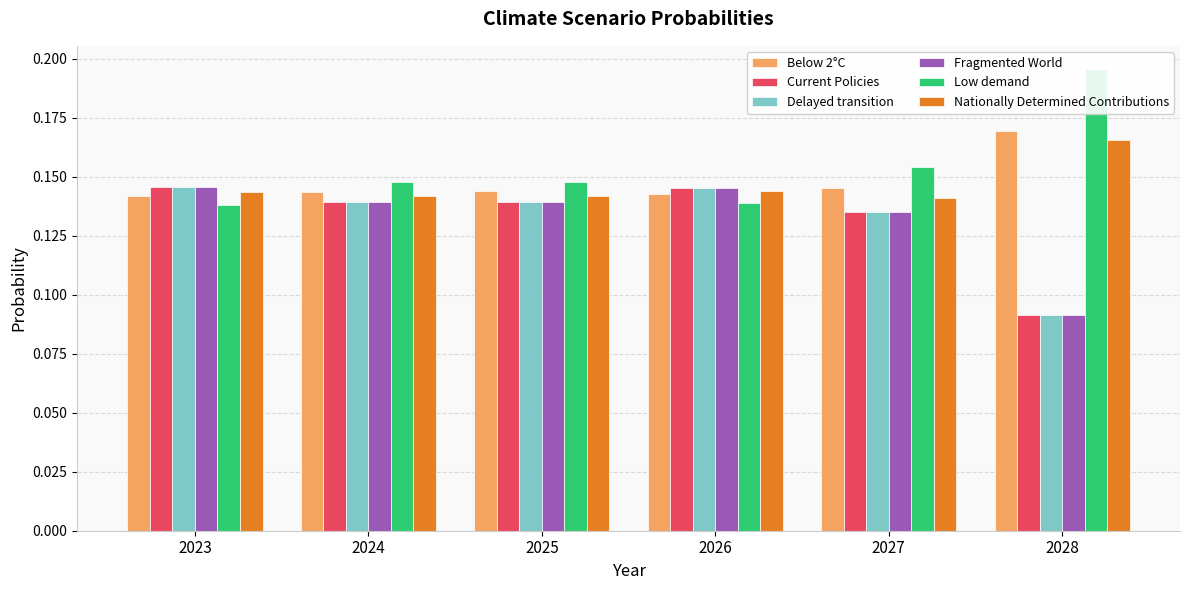

How many Nationally Determined Contributions values are between 0 and 1?

6